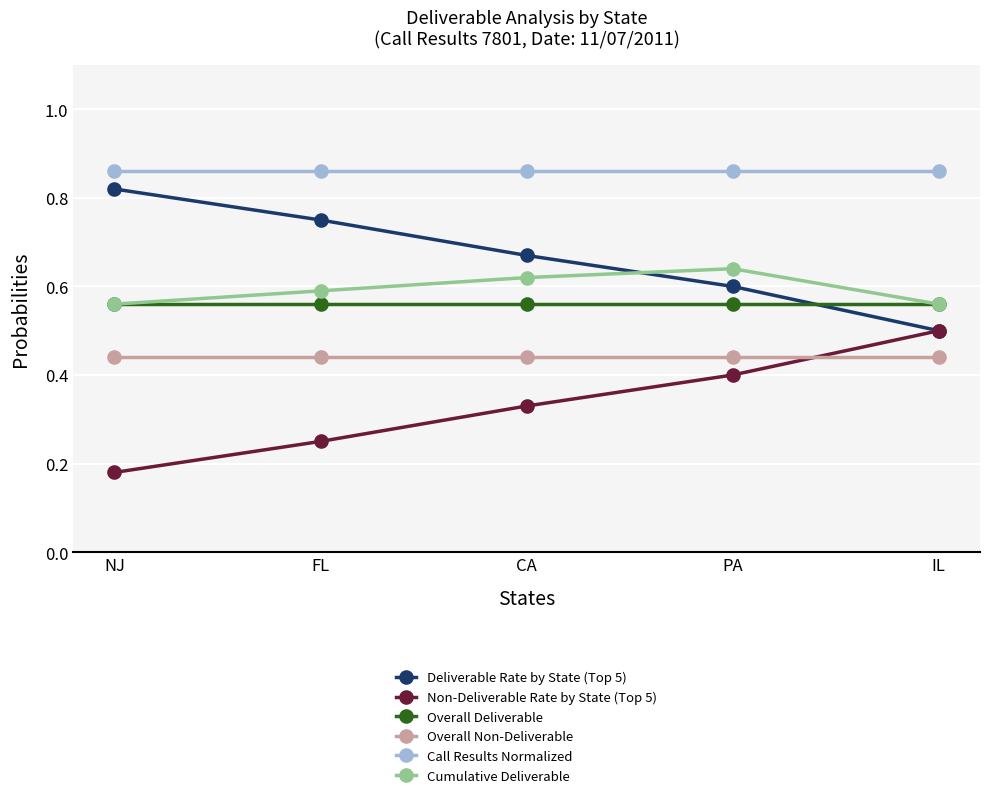

True or false: Overall Non-Deliverable has more than 2 interior local peaks.

False